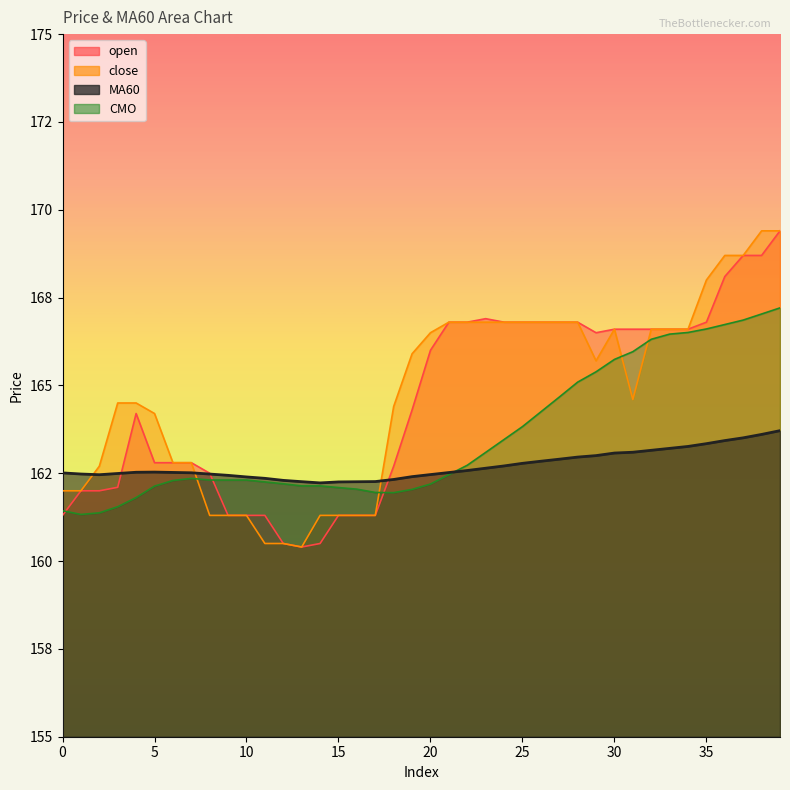

At which category is the sum across all series the highest?

39